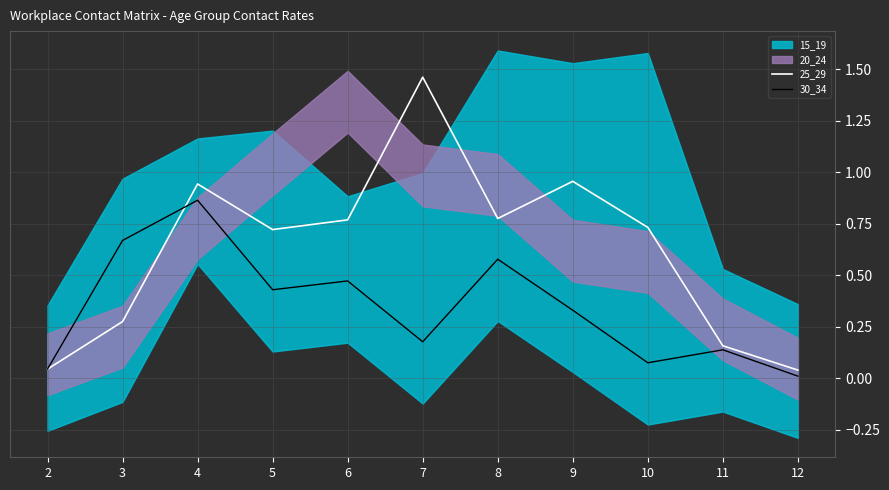

What is the total value across all series at 2?

0.1